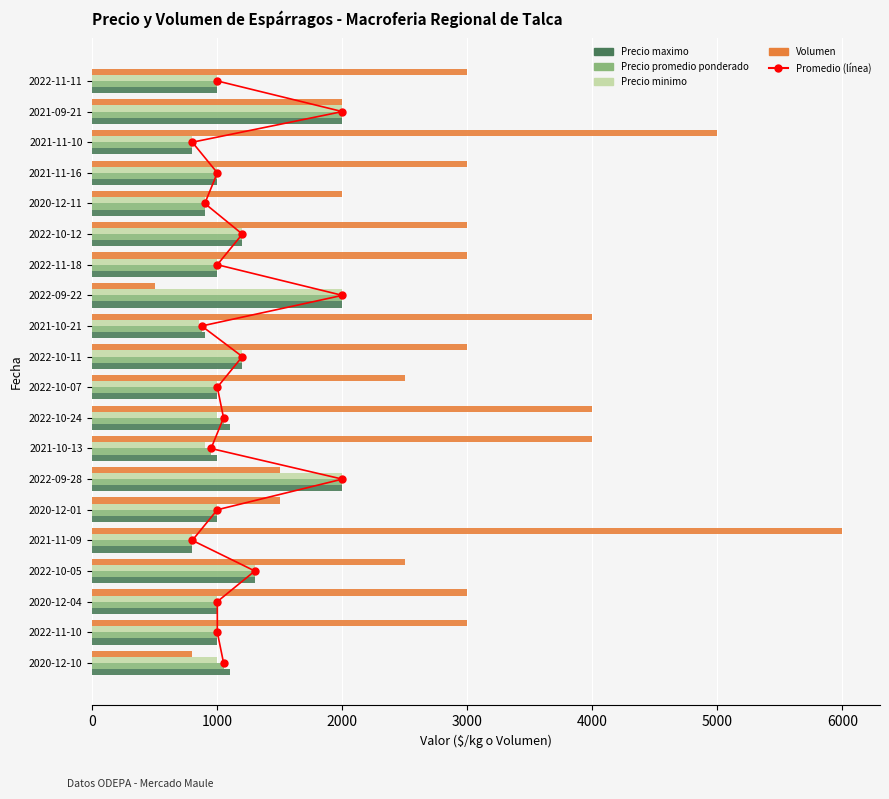

Is the value of Precio promedio ponderado (línea) at 12 greater than the value of Precio maximo at 9?

No